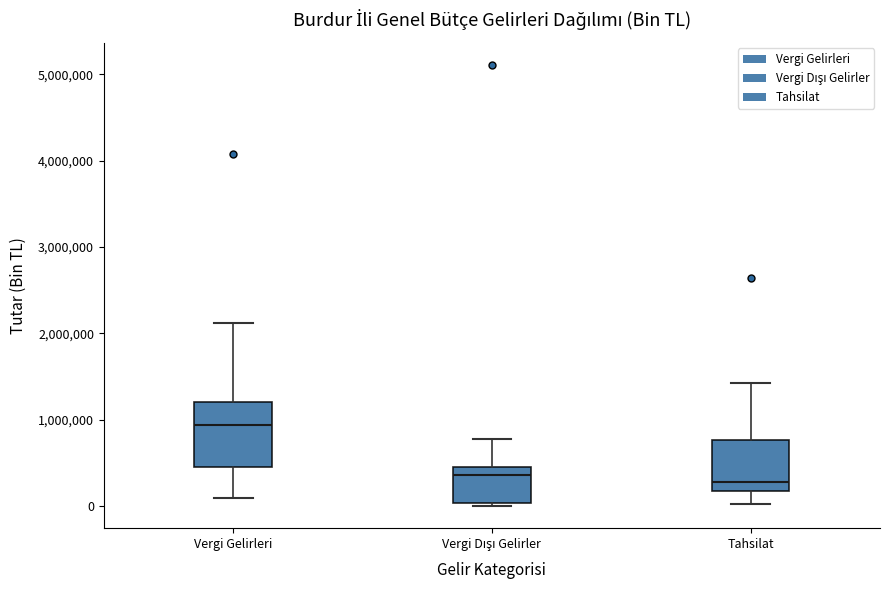

Which box has the highest median line?

Vergi Gelirleri